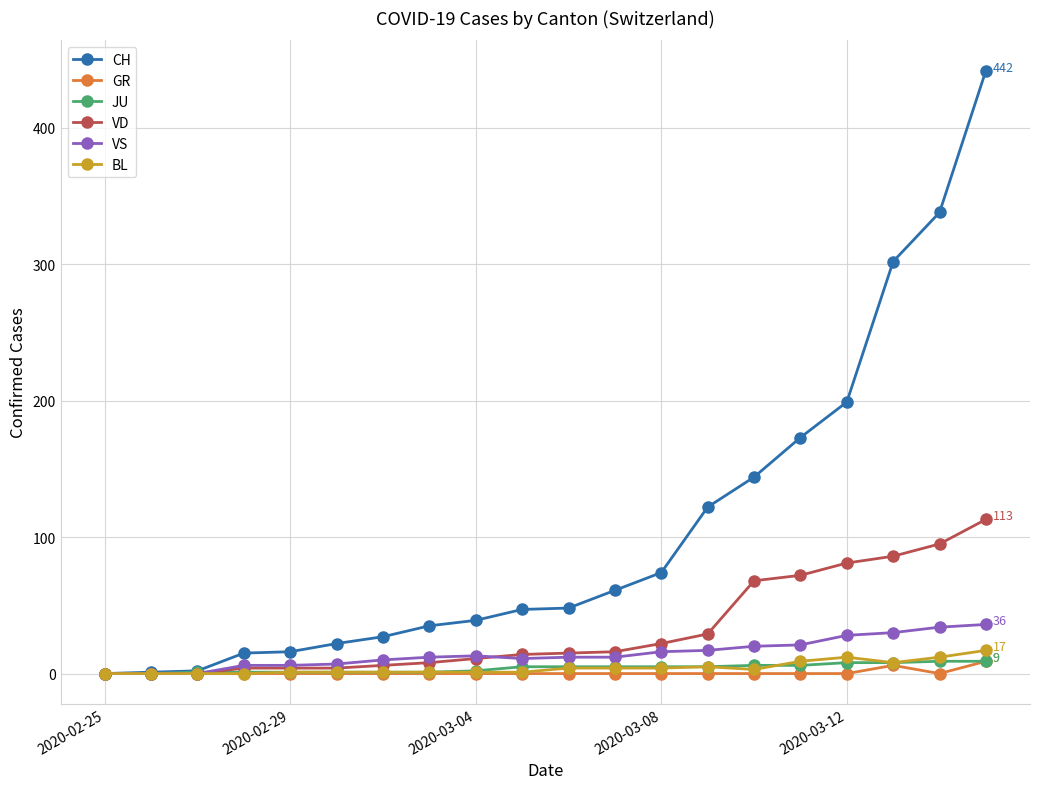

What is the greatest value displayed?

442